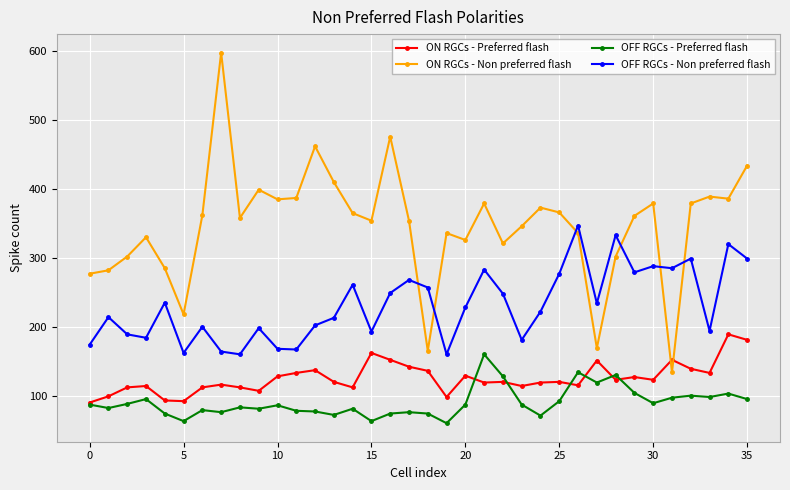

How many data points in OFF RGCs - Non preferred flash are less than 228?

18